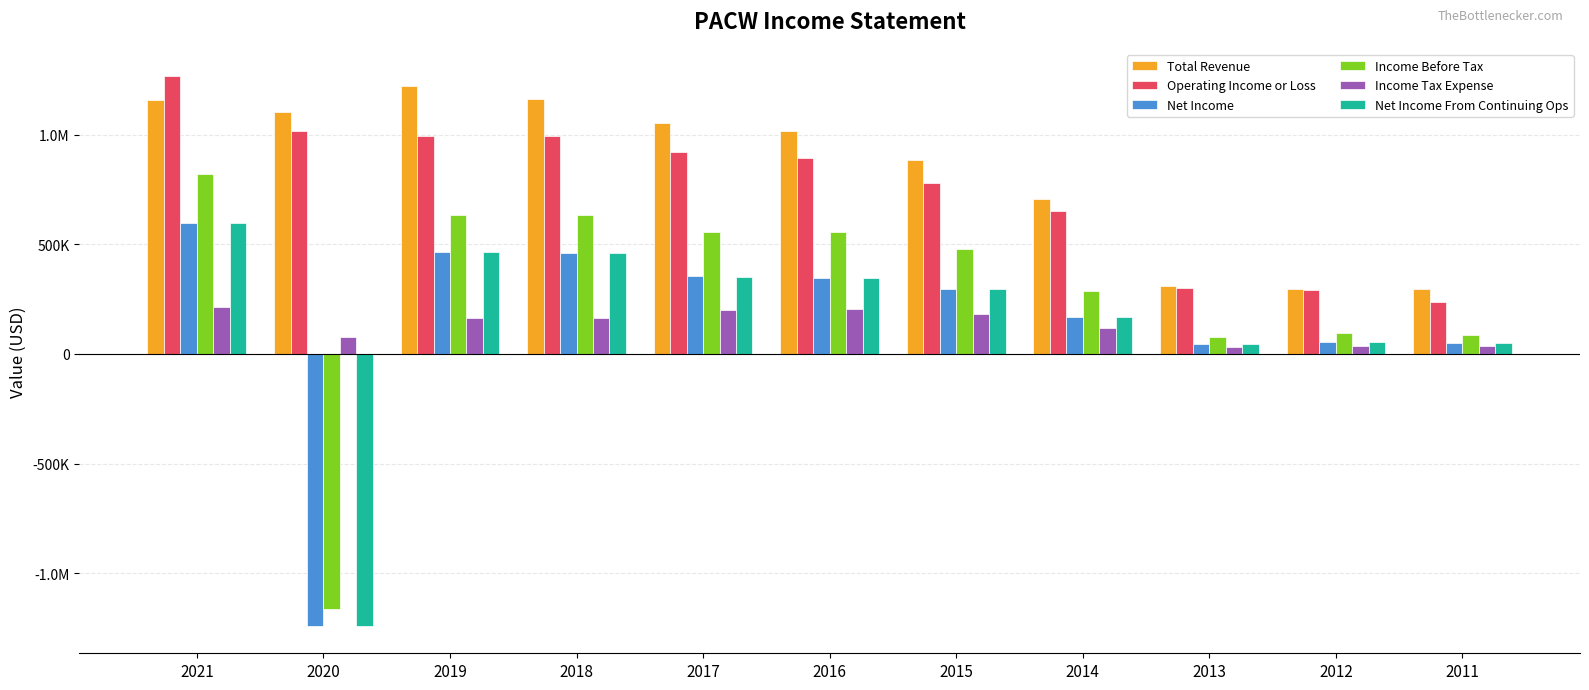

Which series has the widest spread of values?

Income Before Tax